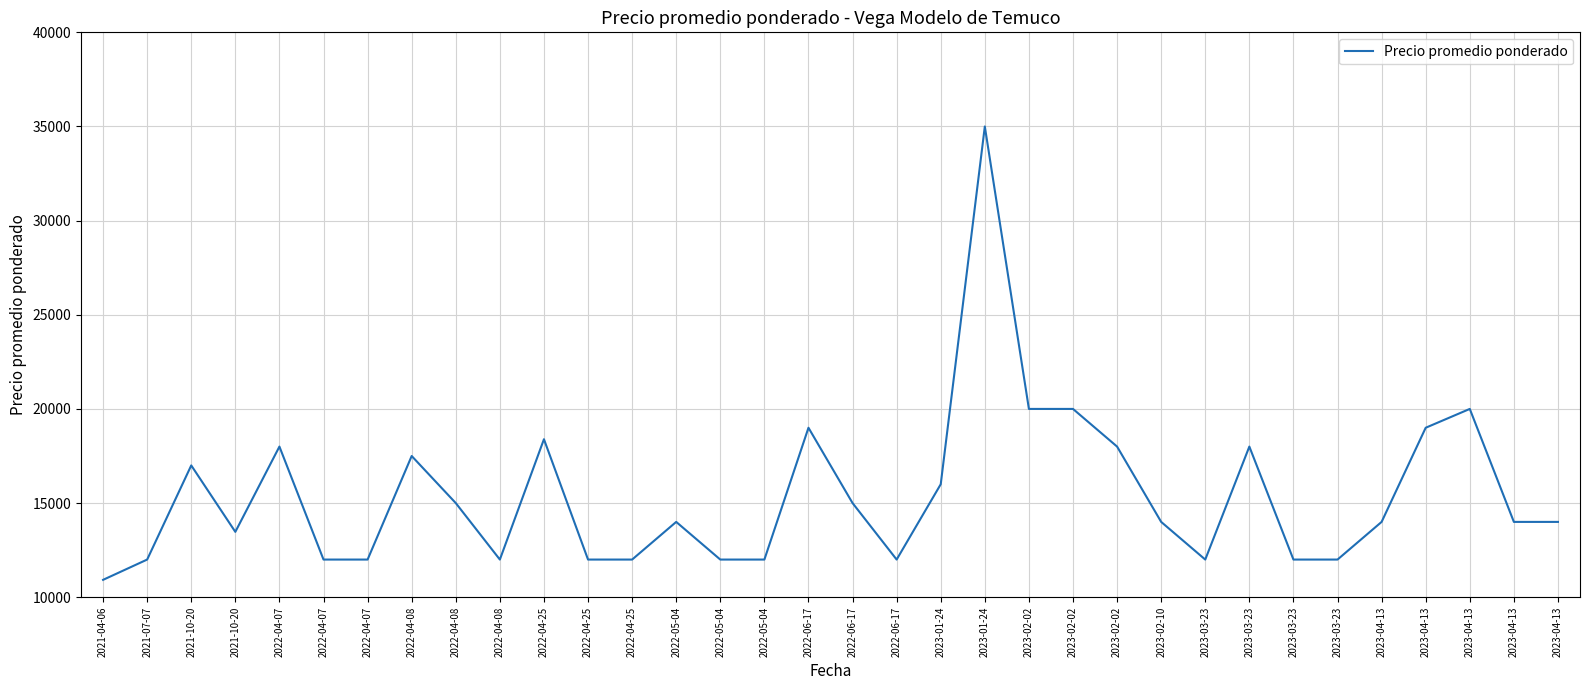

How many lines are shown in the chart?

1